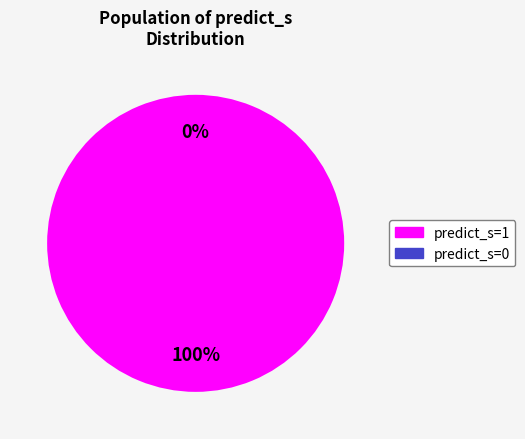

How many segments does this pie chart have?

2